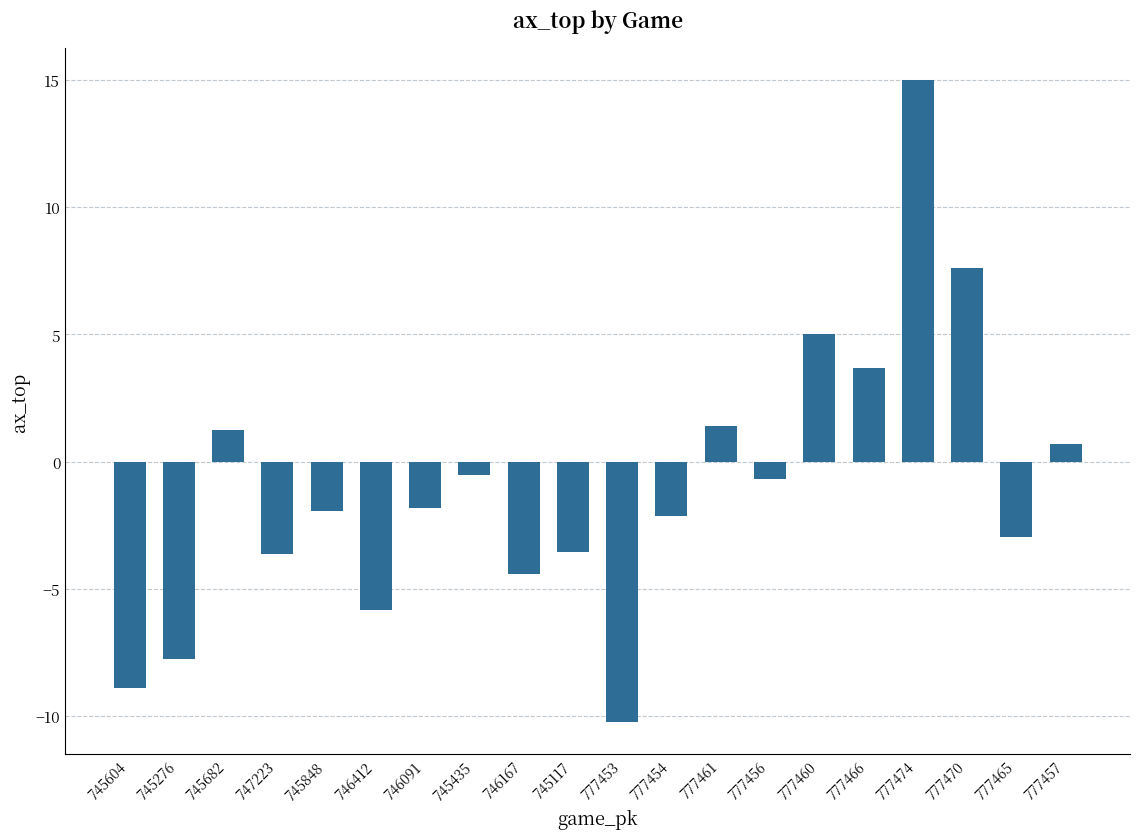

Are the bars grouped side by side (vs. stacked)?

No